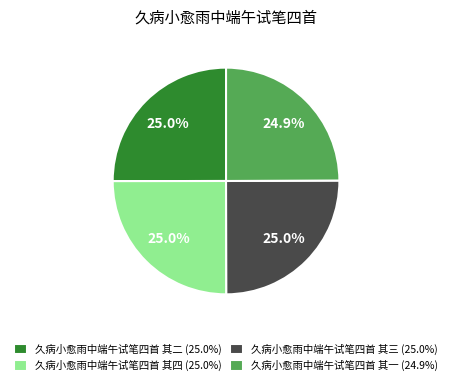

Does 久病小愈雨中端午试笔四首 其二 represent more than half of the total?

No